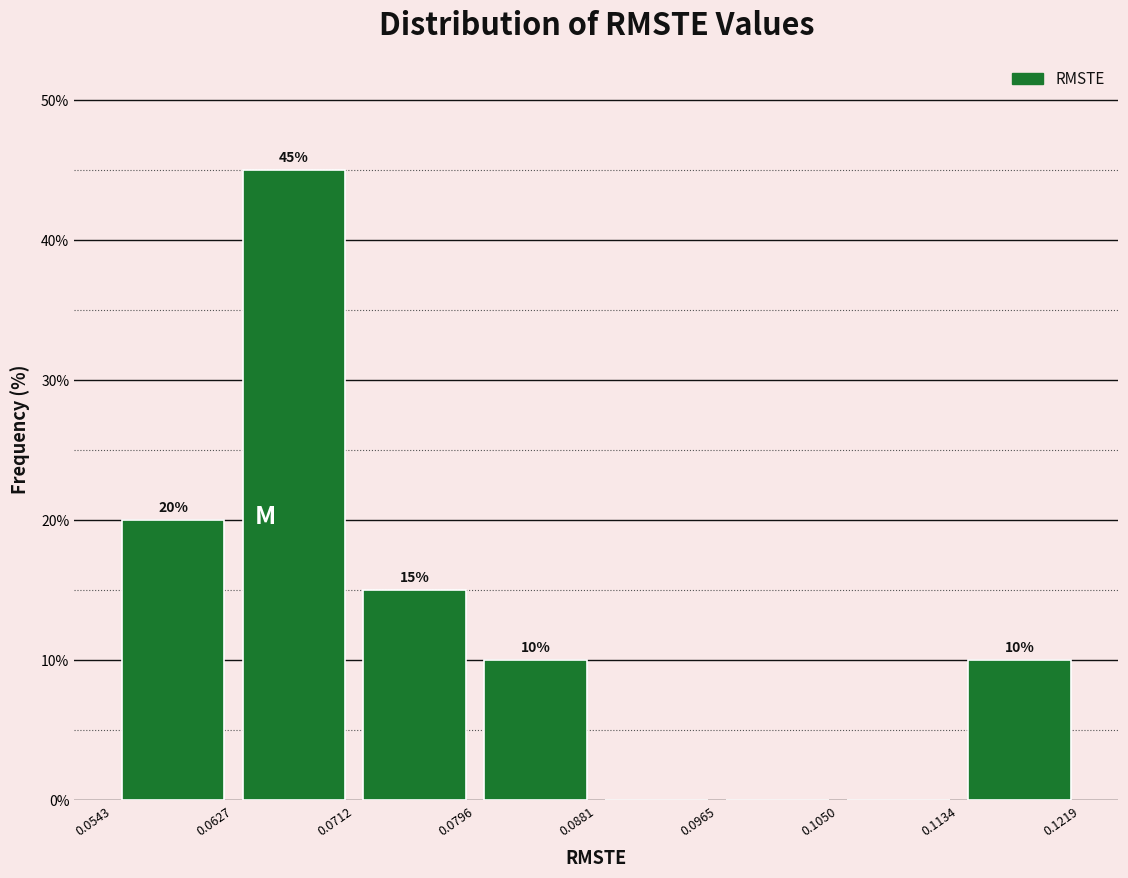

Over which range of the x-axis is the bar tallest?

0.0627 to 0.0712